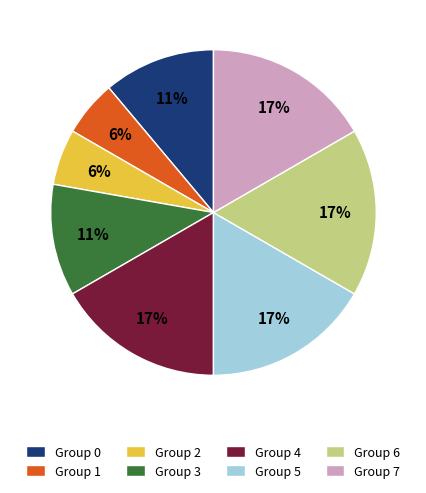

Count the number of slices in the pie.

8